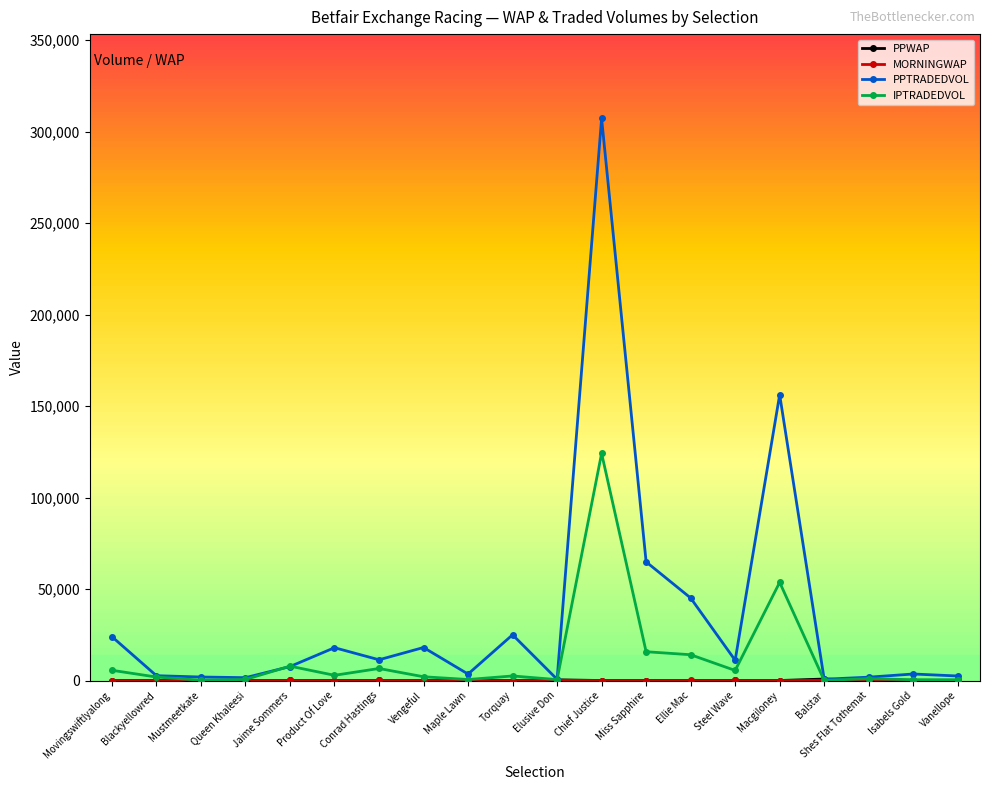

What is the approximate value of PPTRADEDVOL at Steel Wave?

11064.8